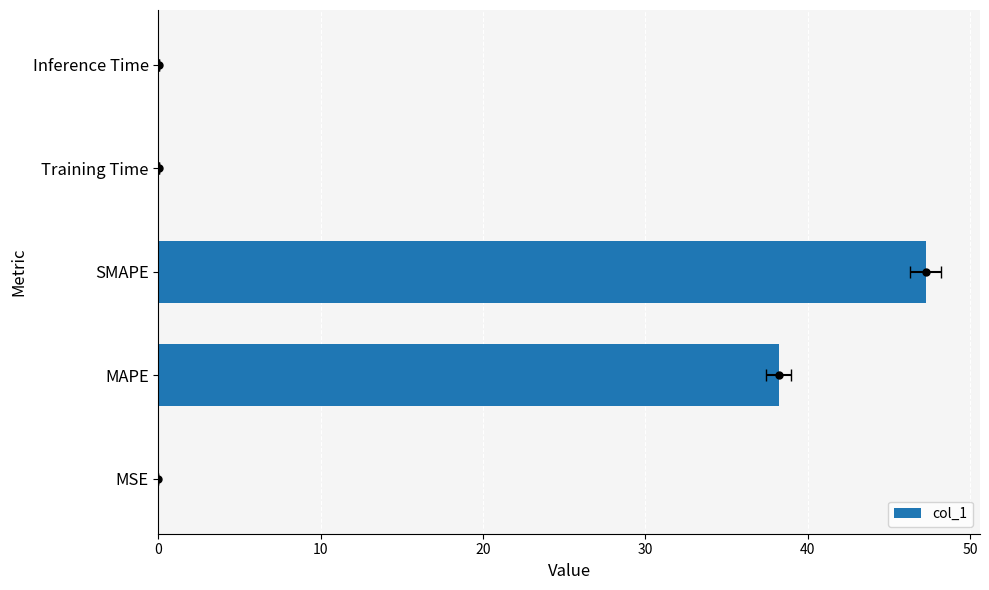

Is it true that the value at MSE is 0.0?

False